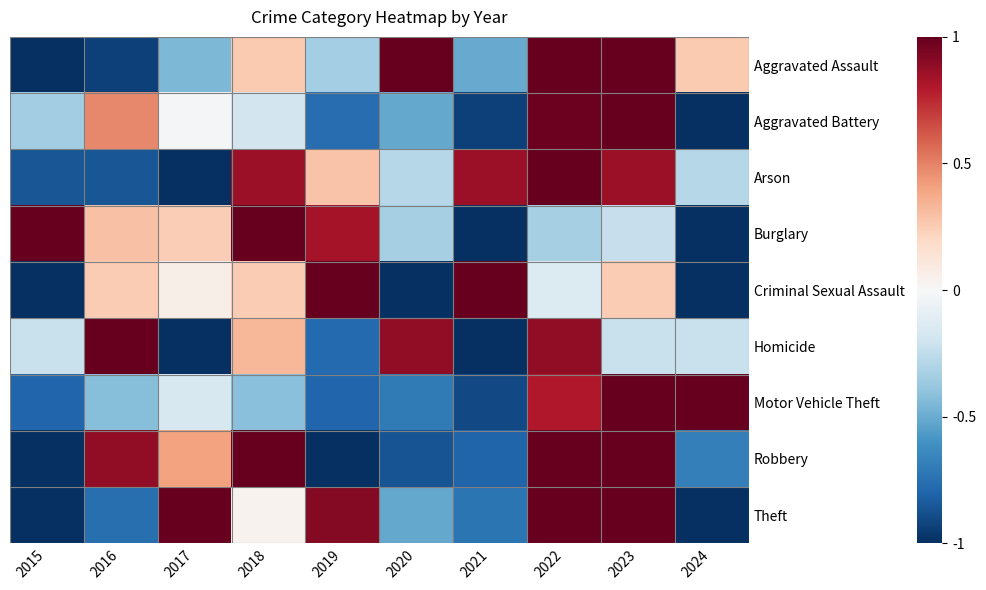

What is the minimum value shown in the chart?

-1.0